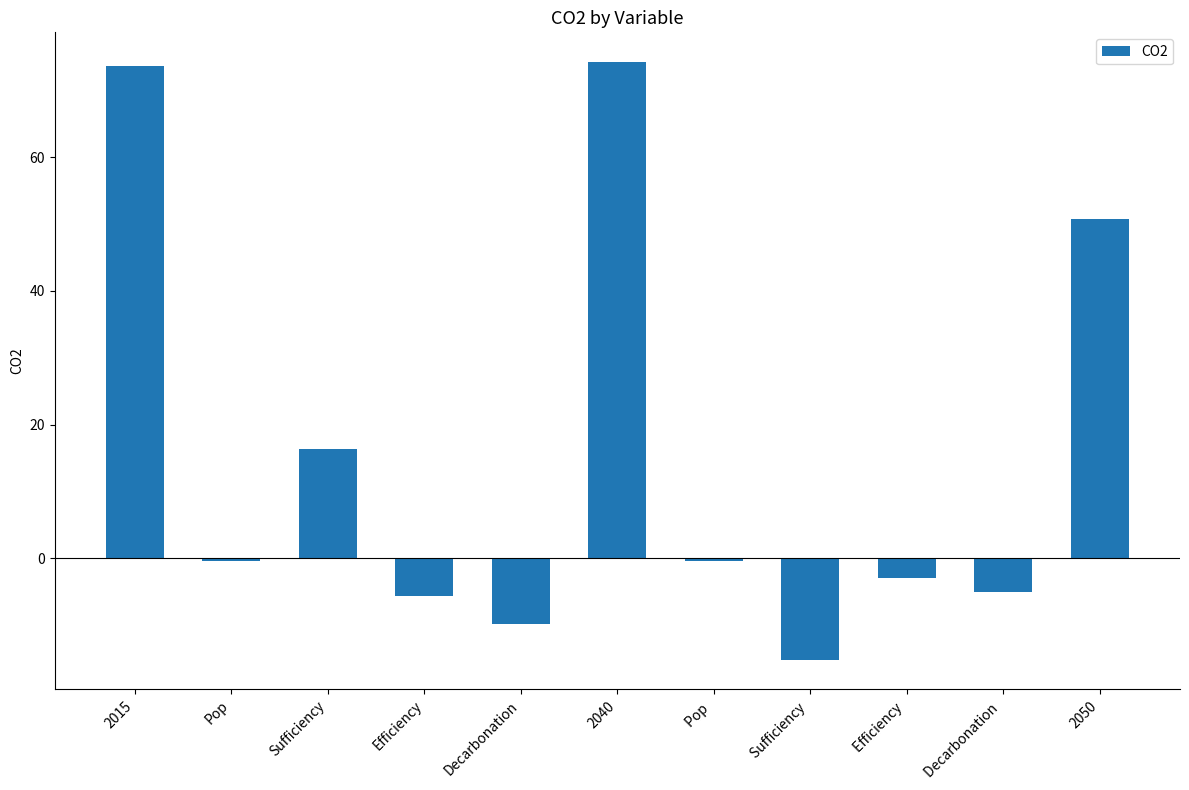

At which label is the value closest to 29?

Sufficiency